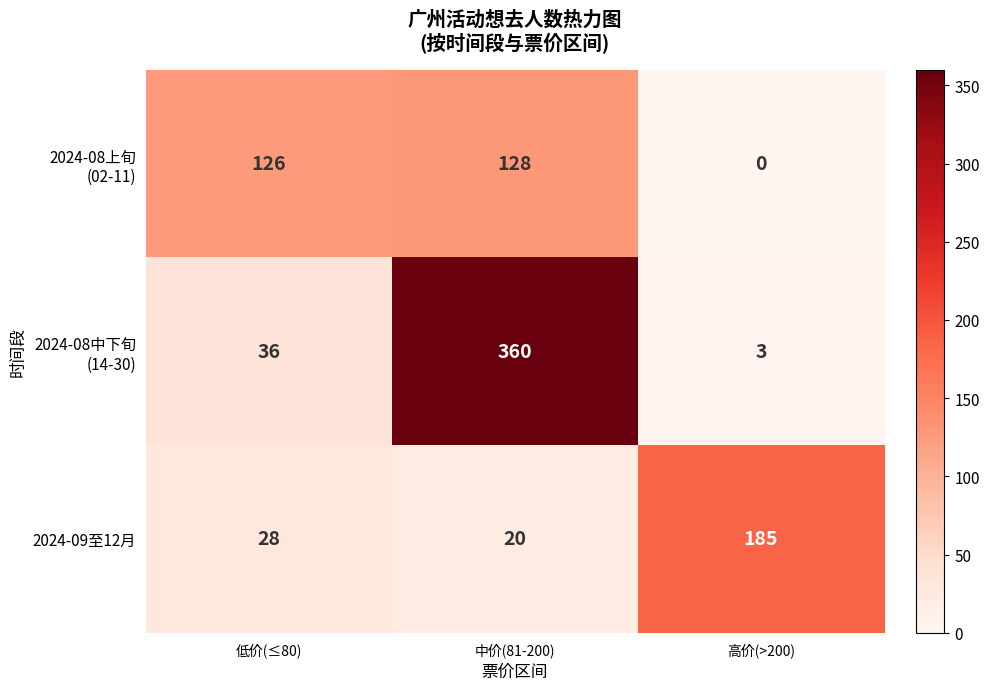

How many categories are shown in the chart?

3